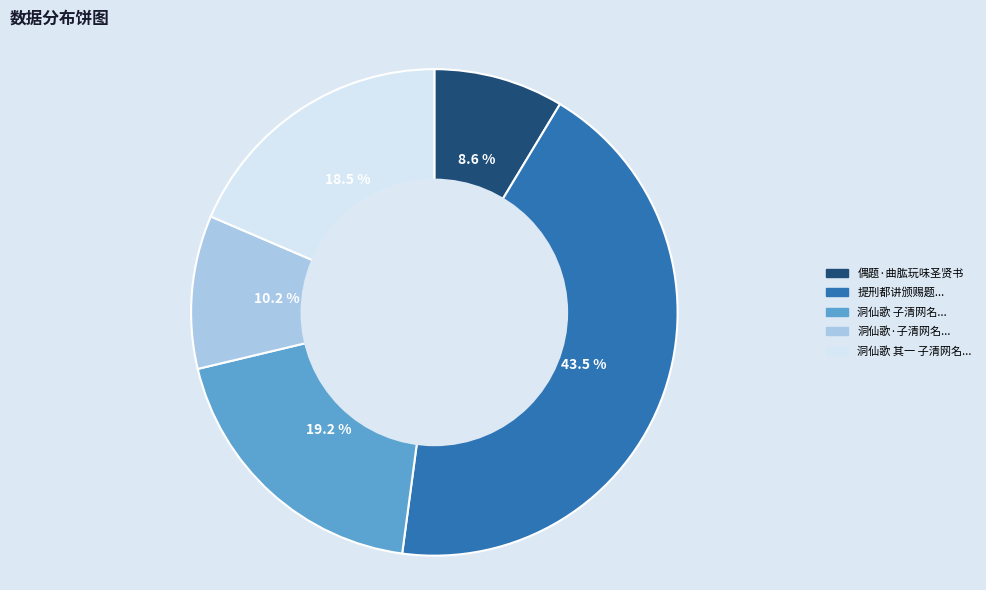

Count the number of slices in the pie.

5